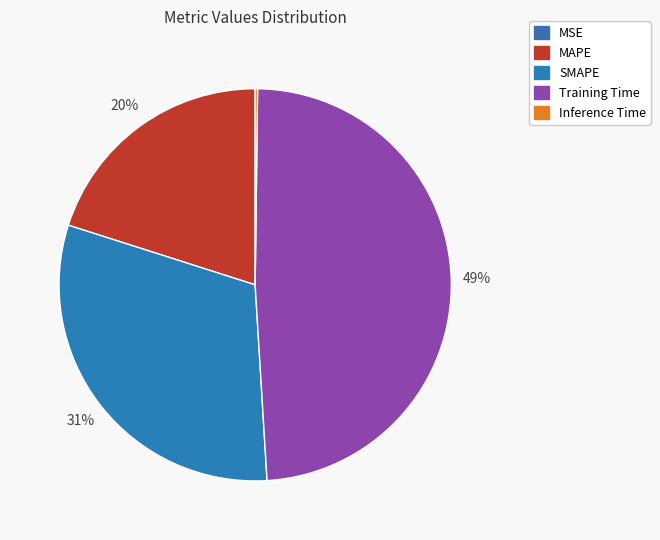

What is the smallest slice in the pie chart?

MSE